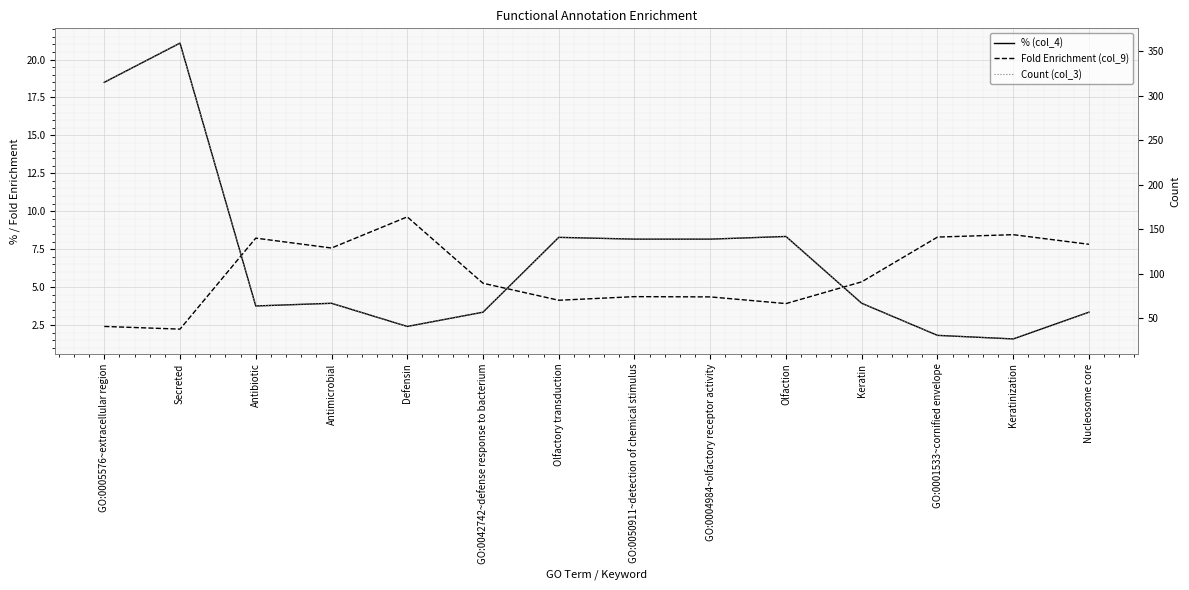

List the series in order of their peak value, highest first.

Count (col_3), % (col_4), Fold Enrichment (col_9)